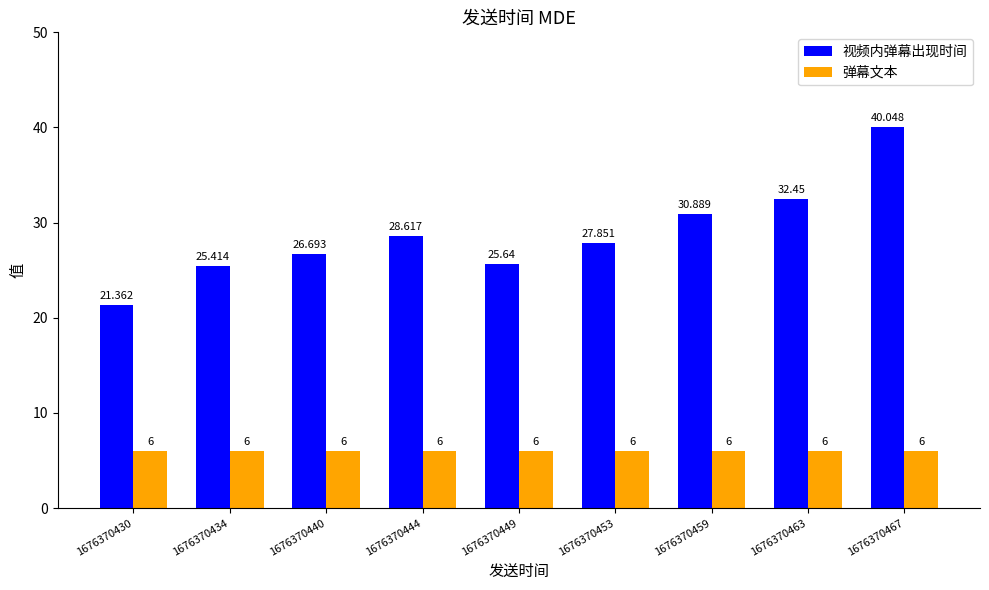

At how many categories does at least one series exceed 28?

4